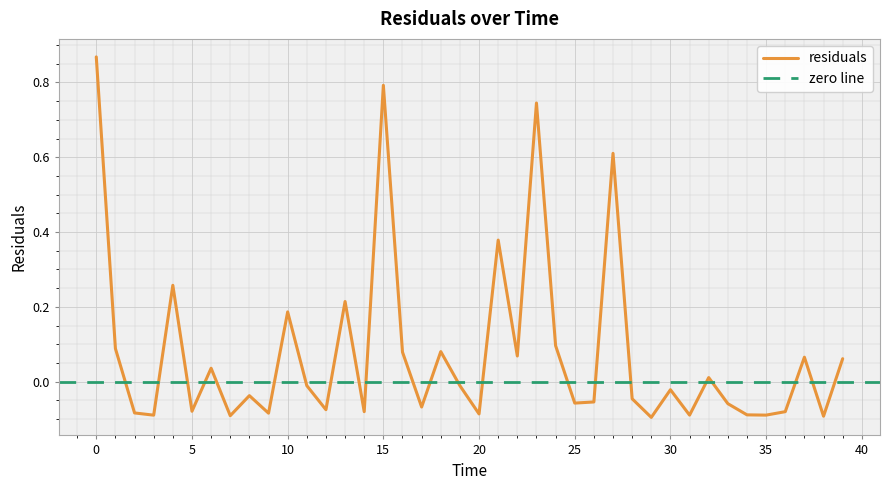

How many data points does each series have?

40